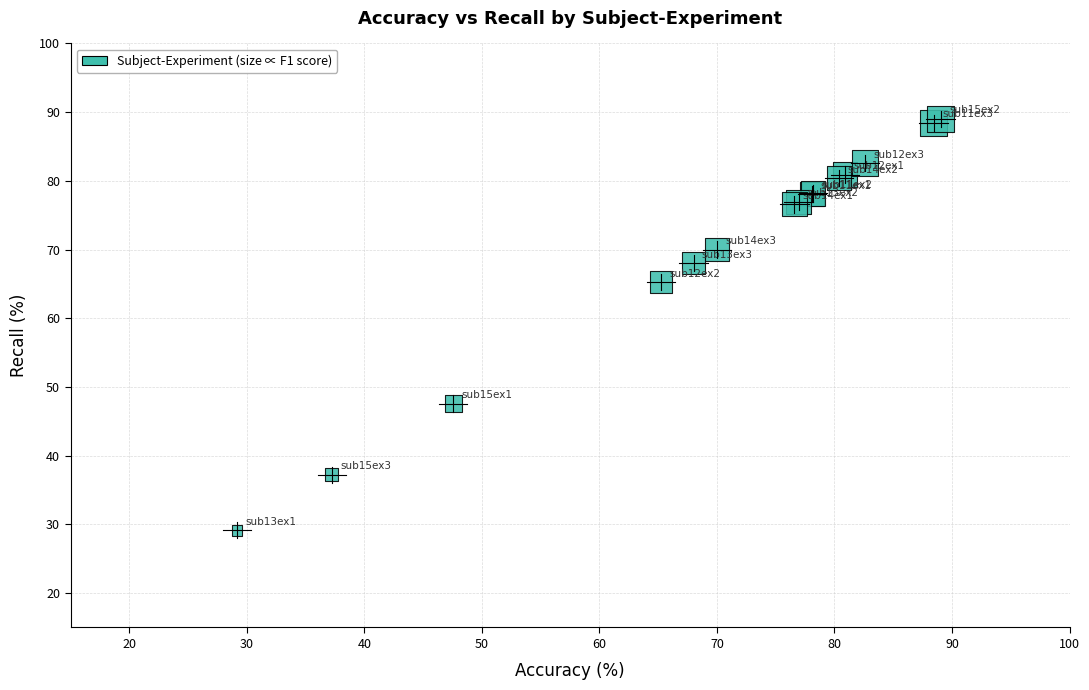

What Y value in the scatter plot is closest to 59?

65.2